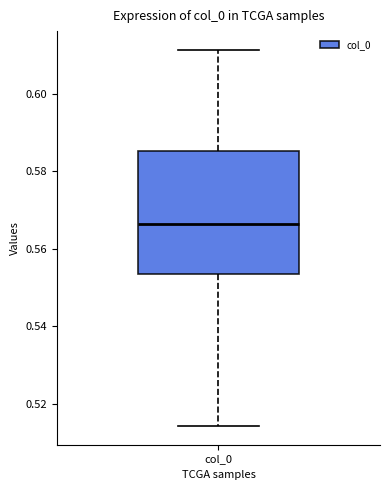

Transcribe this box plot: give where the median line is, the range the box spans, and where the two whiskers end, as read against the y-axis. The values are not printed on the chart, so give them approximately, as read against the axis.

median 0.566, box 0.554 to 0.586, whiskers 0.514 to 0.612